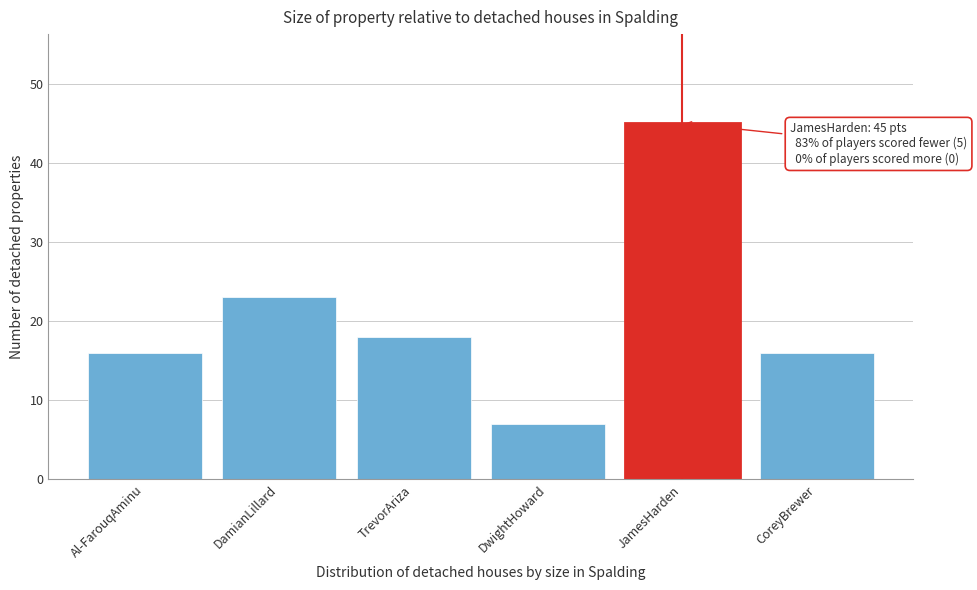

Reading right to left, extract all data points from this chart.

CoreyBrewer=16	JamesHarden=45	DwightHoward=7	TrevorAriza=18	DamianLillard=23	Al-FarouqAminu=16